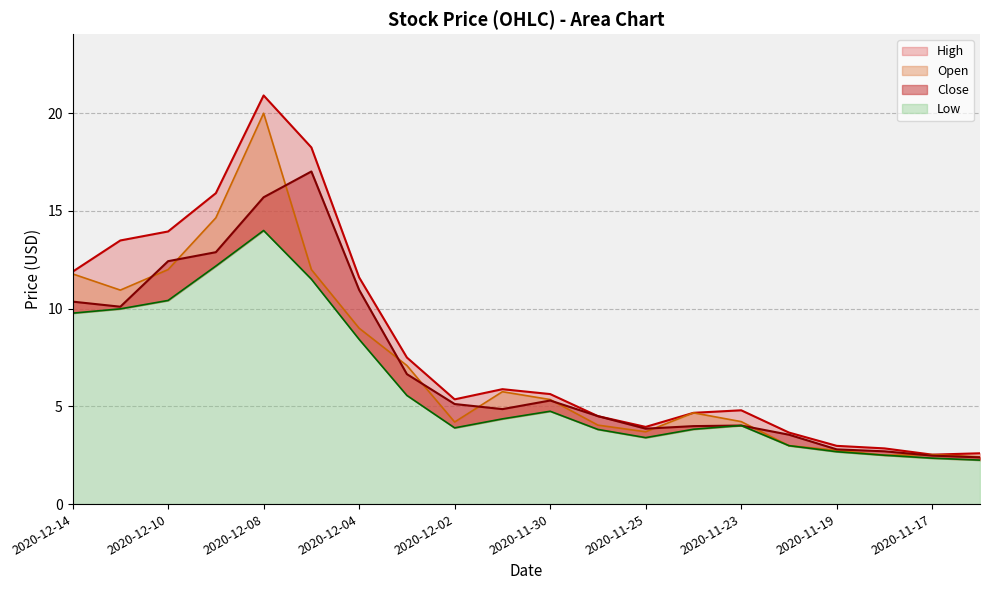

List the labels in order of Low value, largest first.

2020-12-08, 2020-12-09, 2020-12-07, 2020-12-10, 2020-12-11, 2020-12-14, 2020-12-04, 2020-12-03, 2020-11-30, 2020-12-01, 2020-11-23, 2020-12-02, 2020-11-24, 2020-11-27, 2020-11-25, 2020-11-20, 2020-11-19, 2020-11-18, 2020-11-17, 2020-11-16